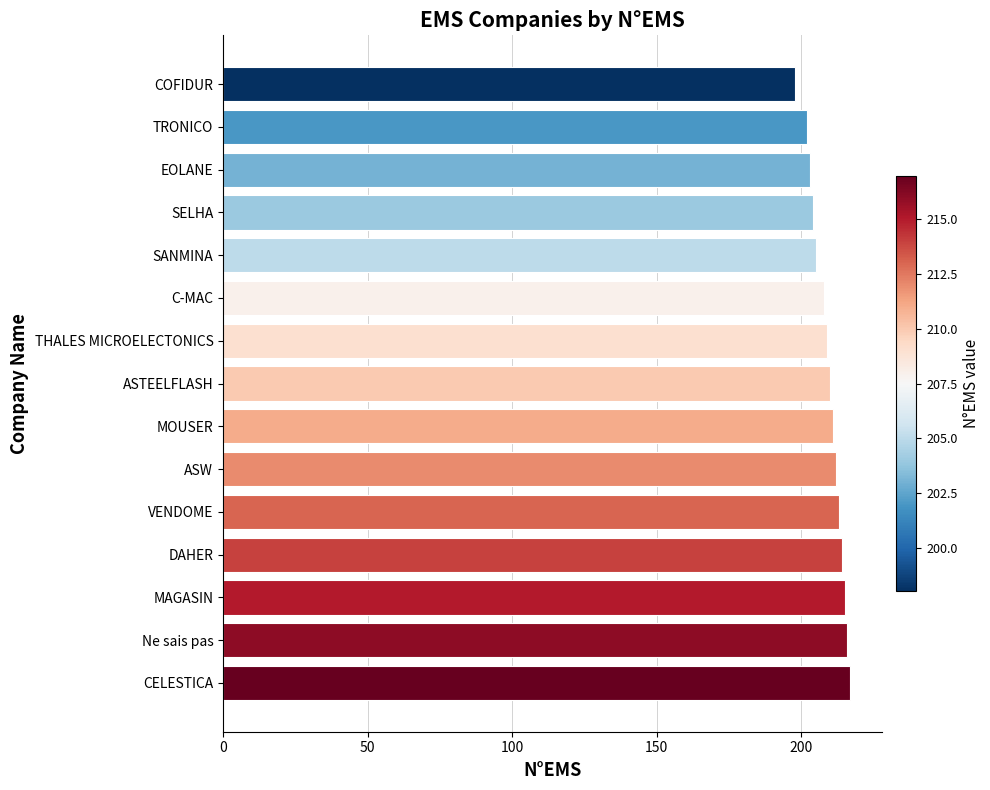

Between VENDOME and COFIDUR, which is larger?

VENDOME